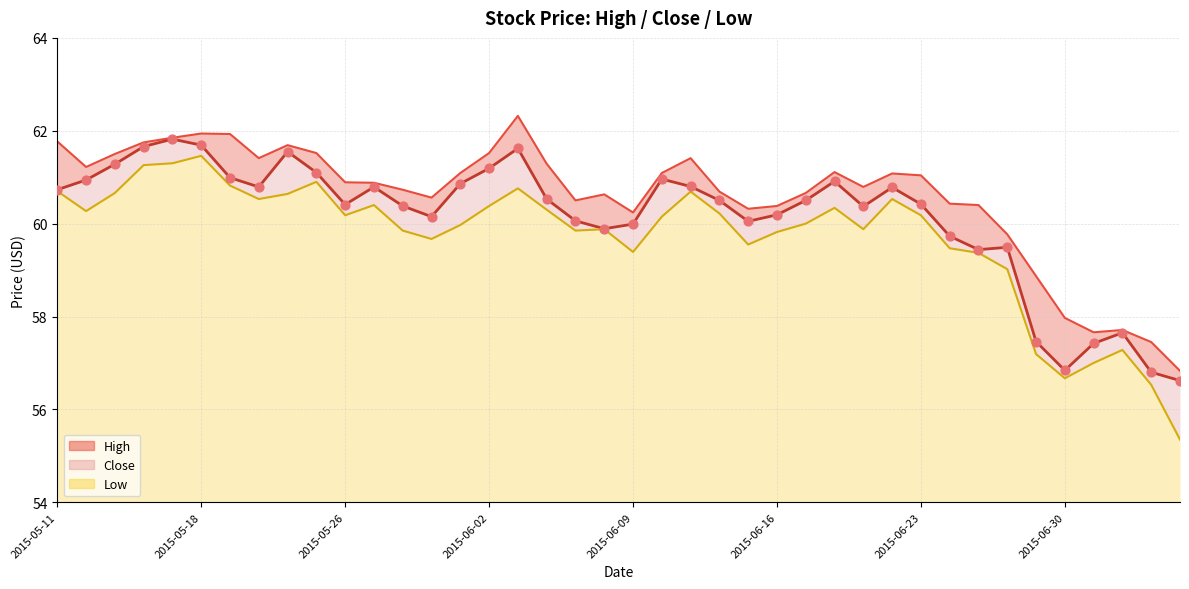

Between 31 and 33, which is larger?

31